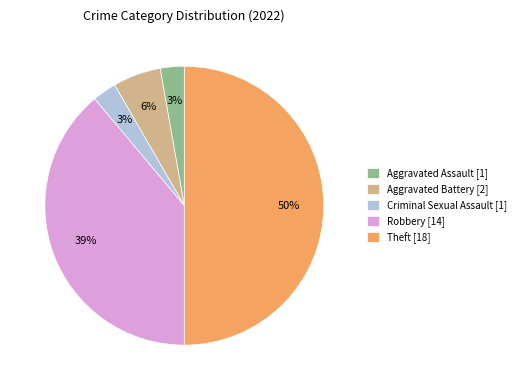

Do Aggravated Battery [2] and Aggravated Assault [1] together represent more than half of the pie?

No